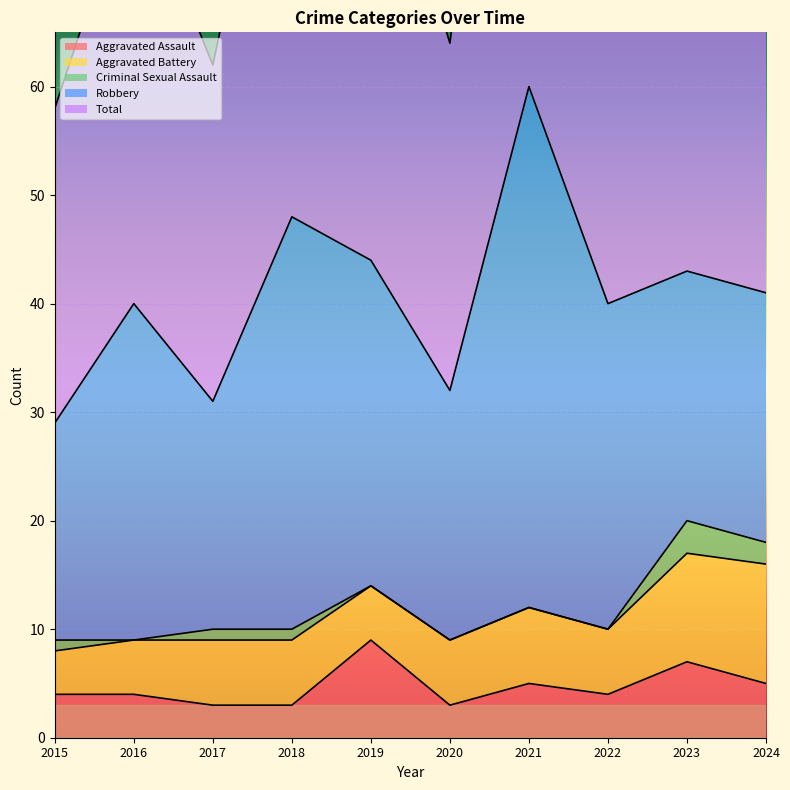

How many lines are shown in the chart?

5